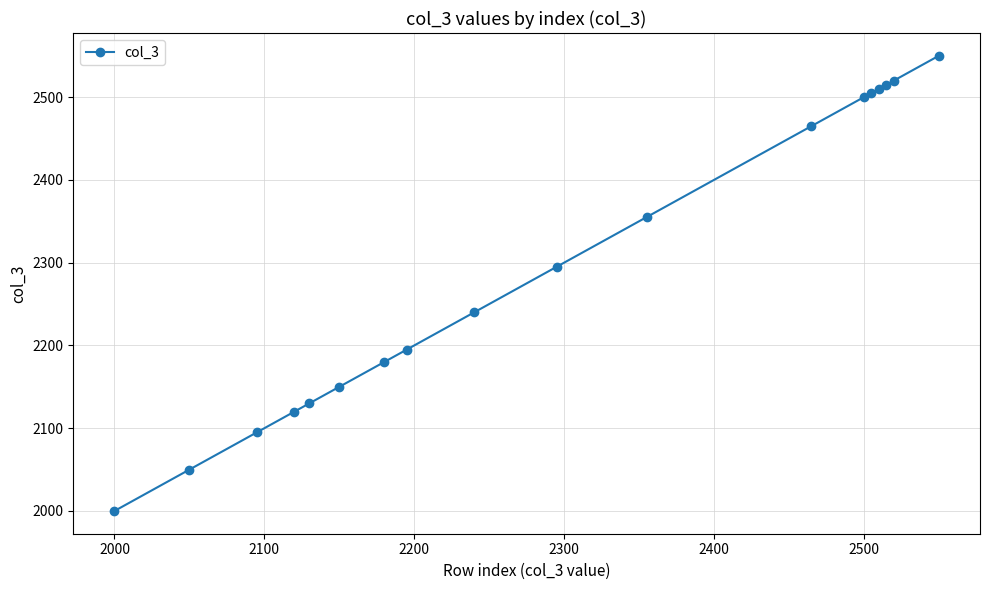

What is the value of the 16th point from the left?

2515